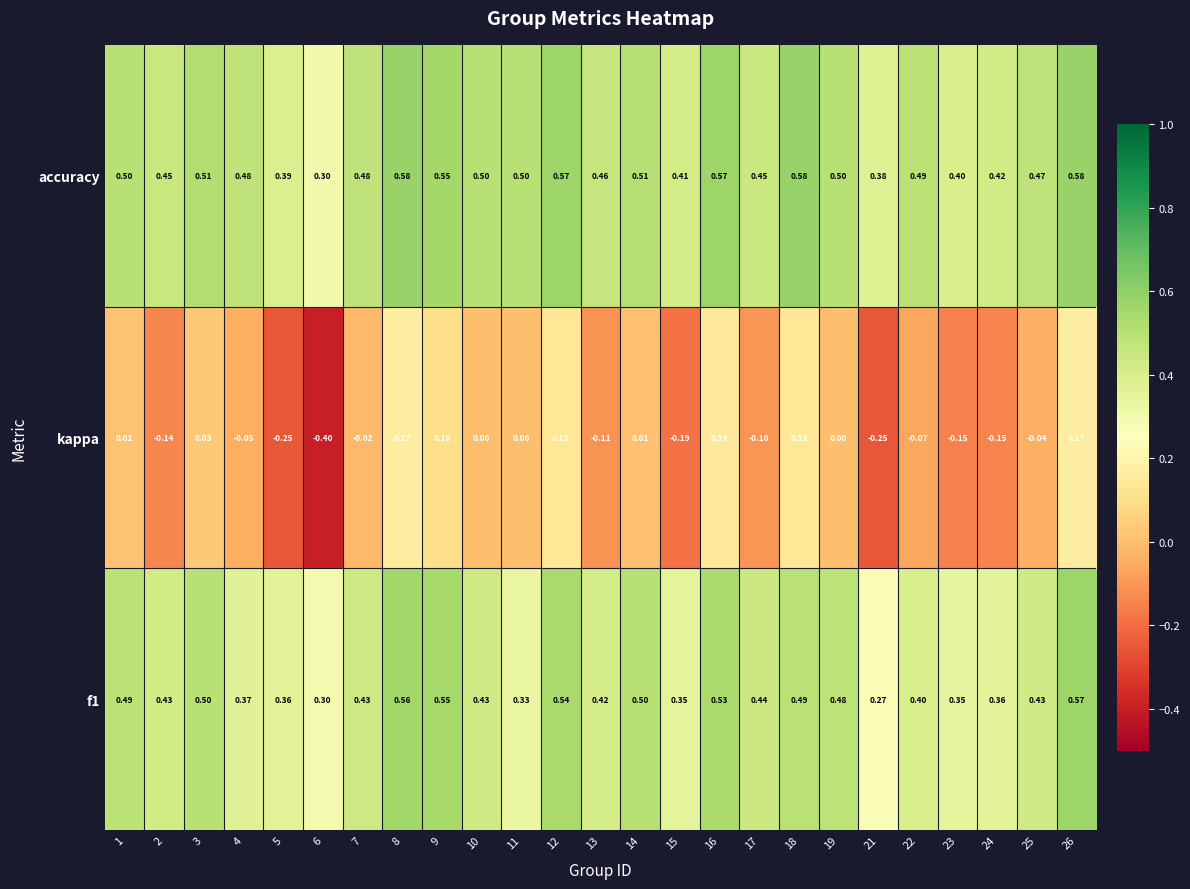

Is the value of accuracy at 26 greater than the value of kappa at 17?

Yes